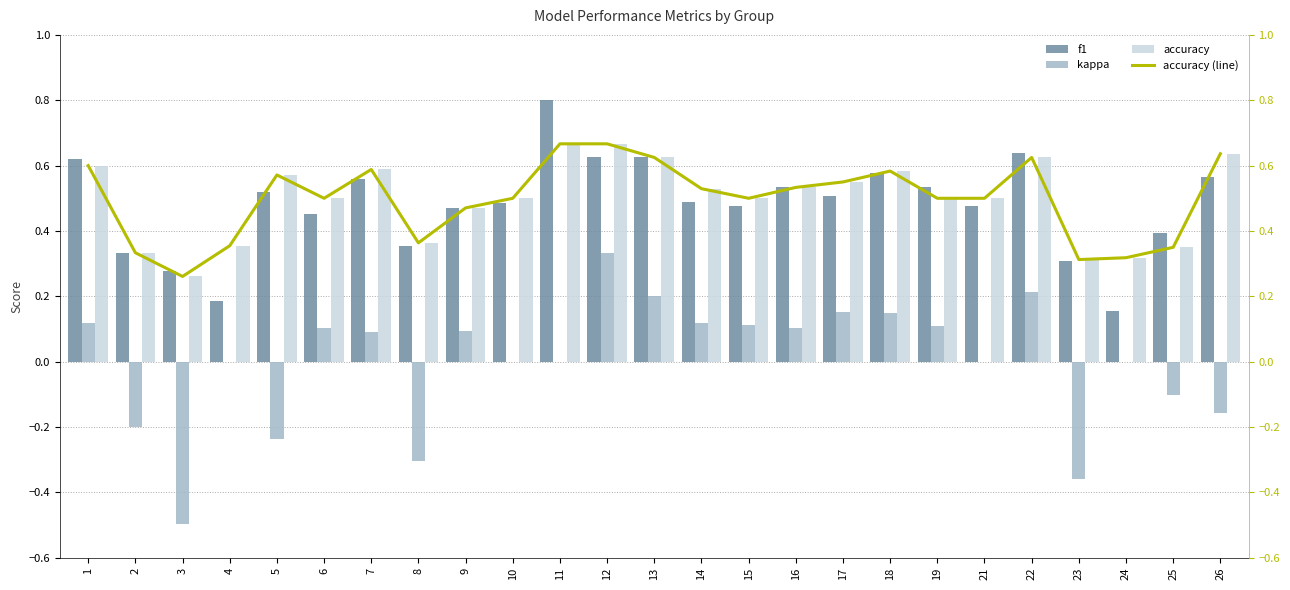

Which series has the largest total across all categories?

accuracy